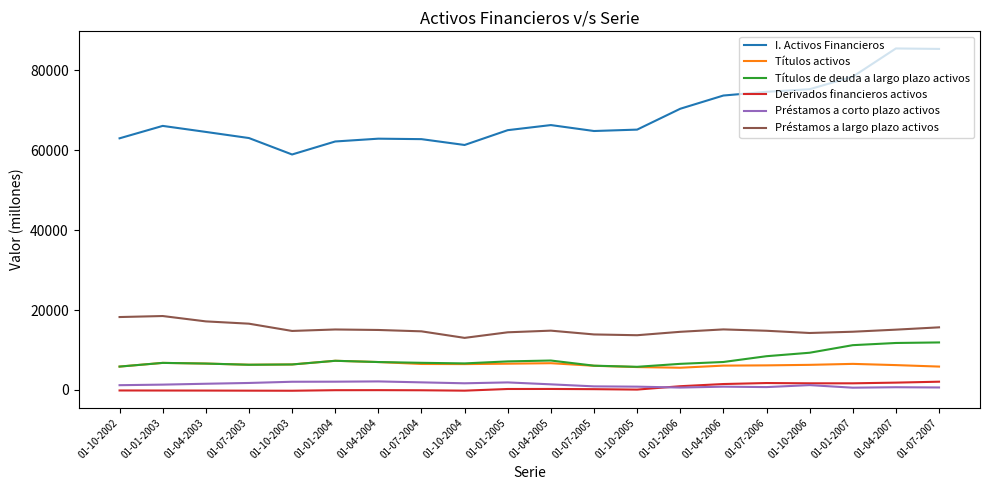

What is the difference between the Préstamos a corto plazo activos values at 01-01-2007 and 01-04-2006?

253